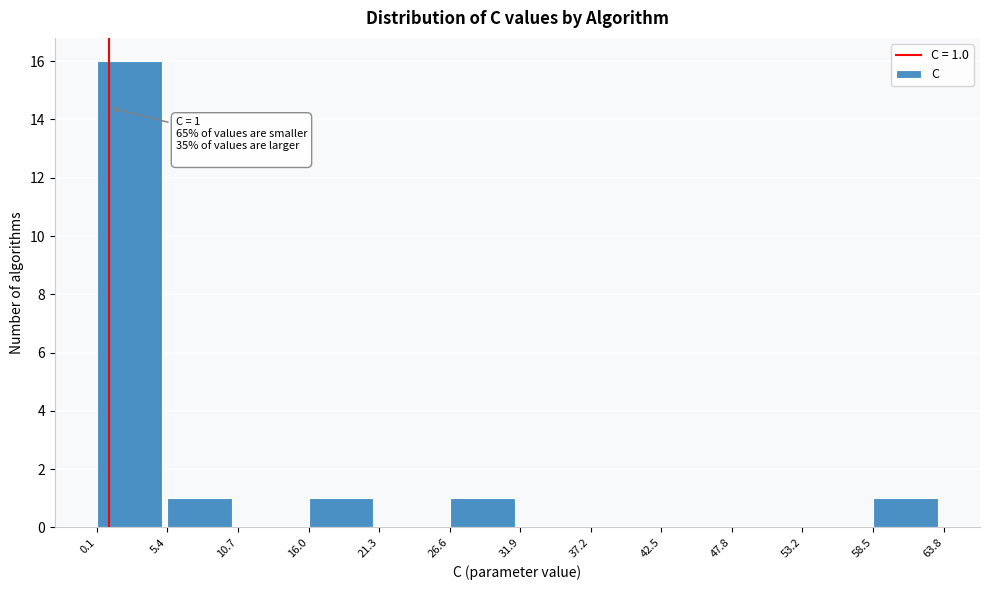

Which range on the x-axis has the tallest bar?

0.1 to 5.4